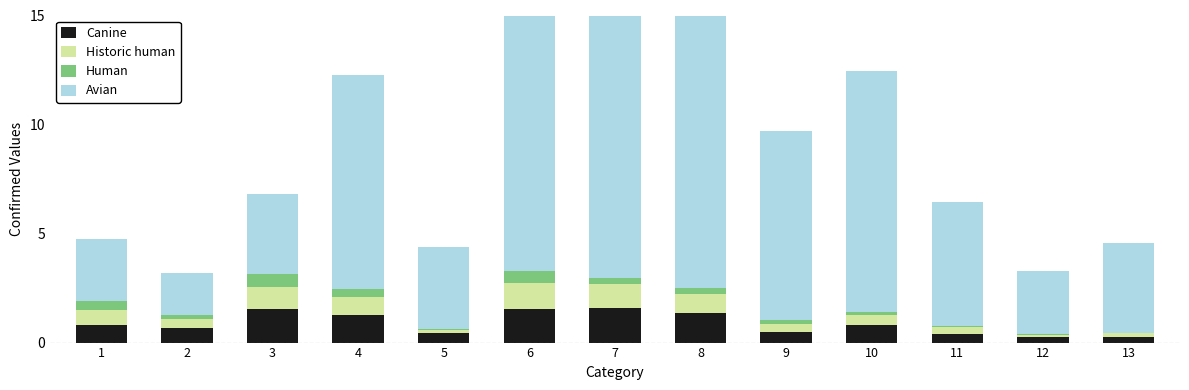

What is the sum of all Historic human values?

7.6